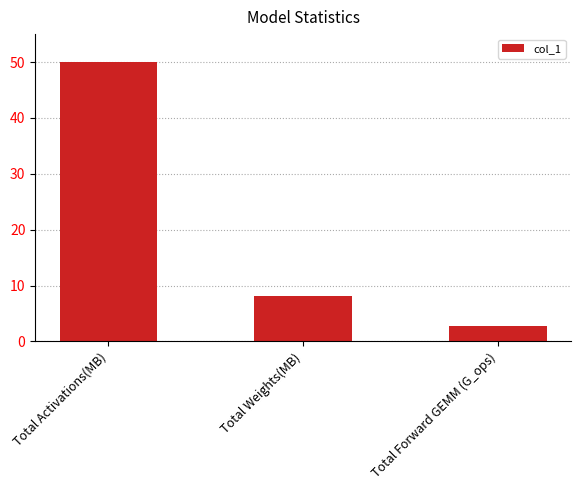

What is the value of the 1st bar from the left?

49.9